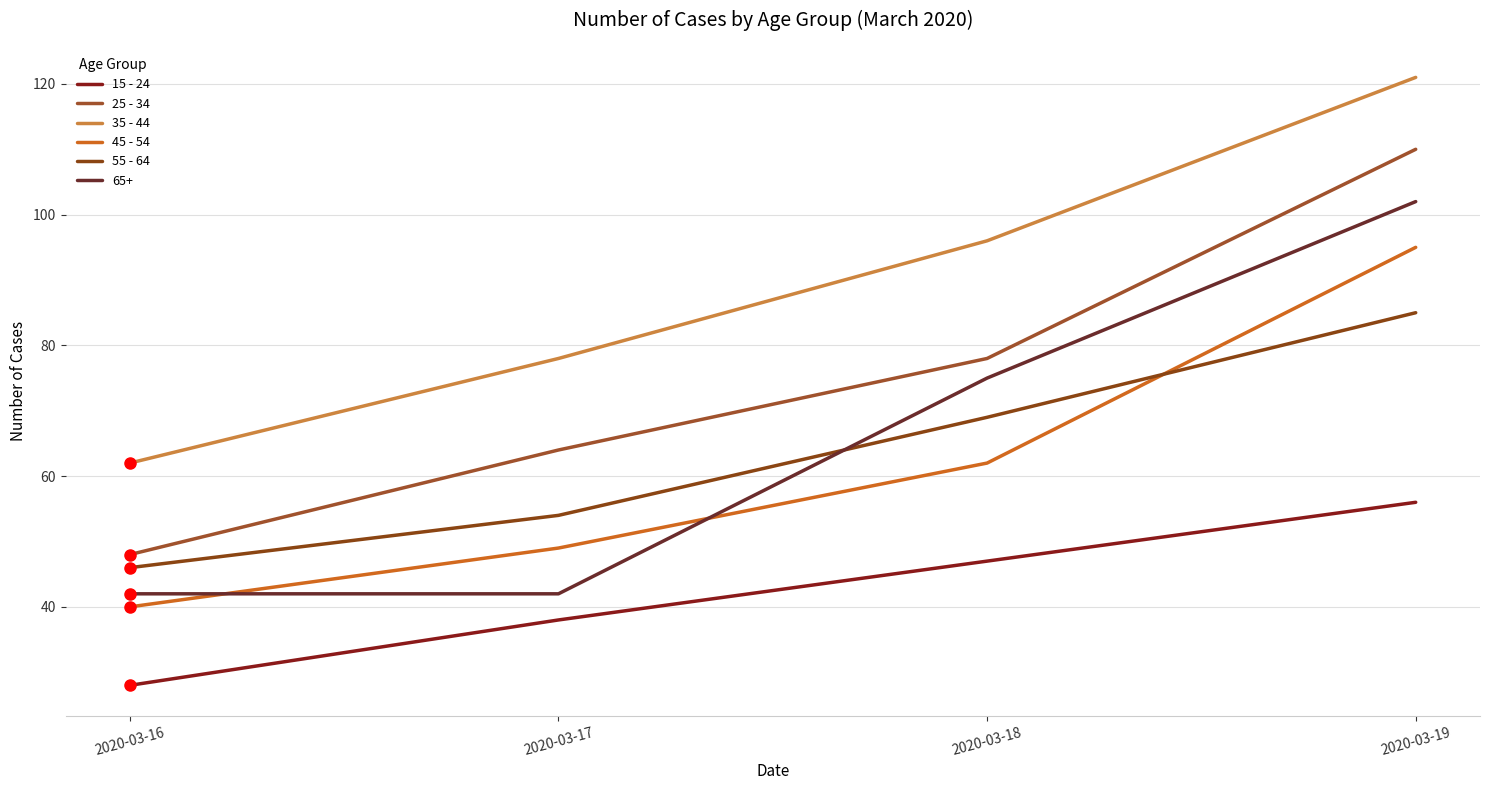

True or false: 35 - 44 and 15 - 24 intersect in this chart.

False